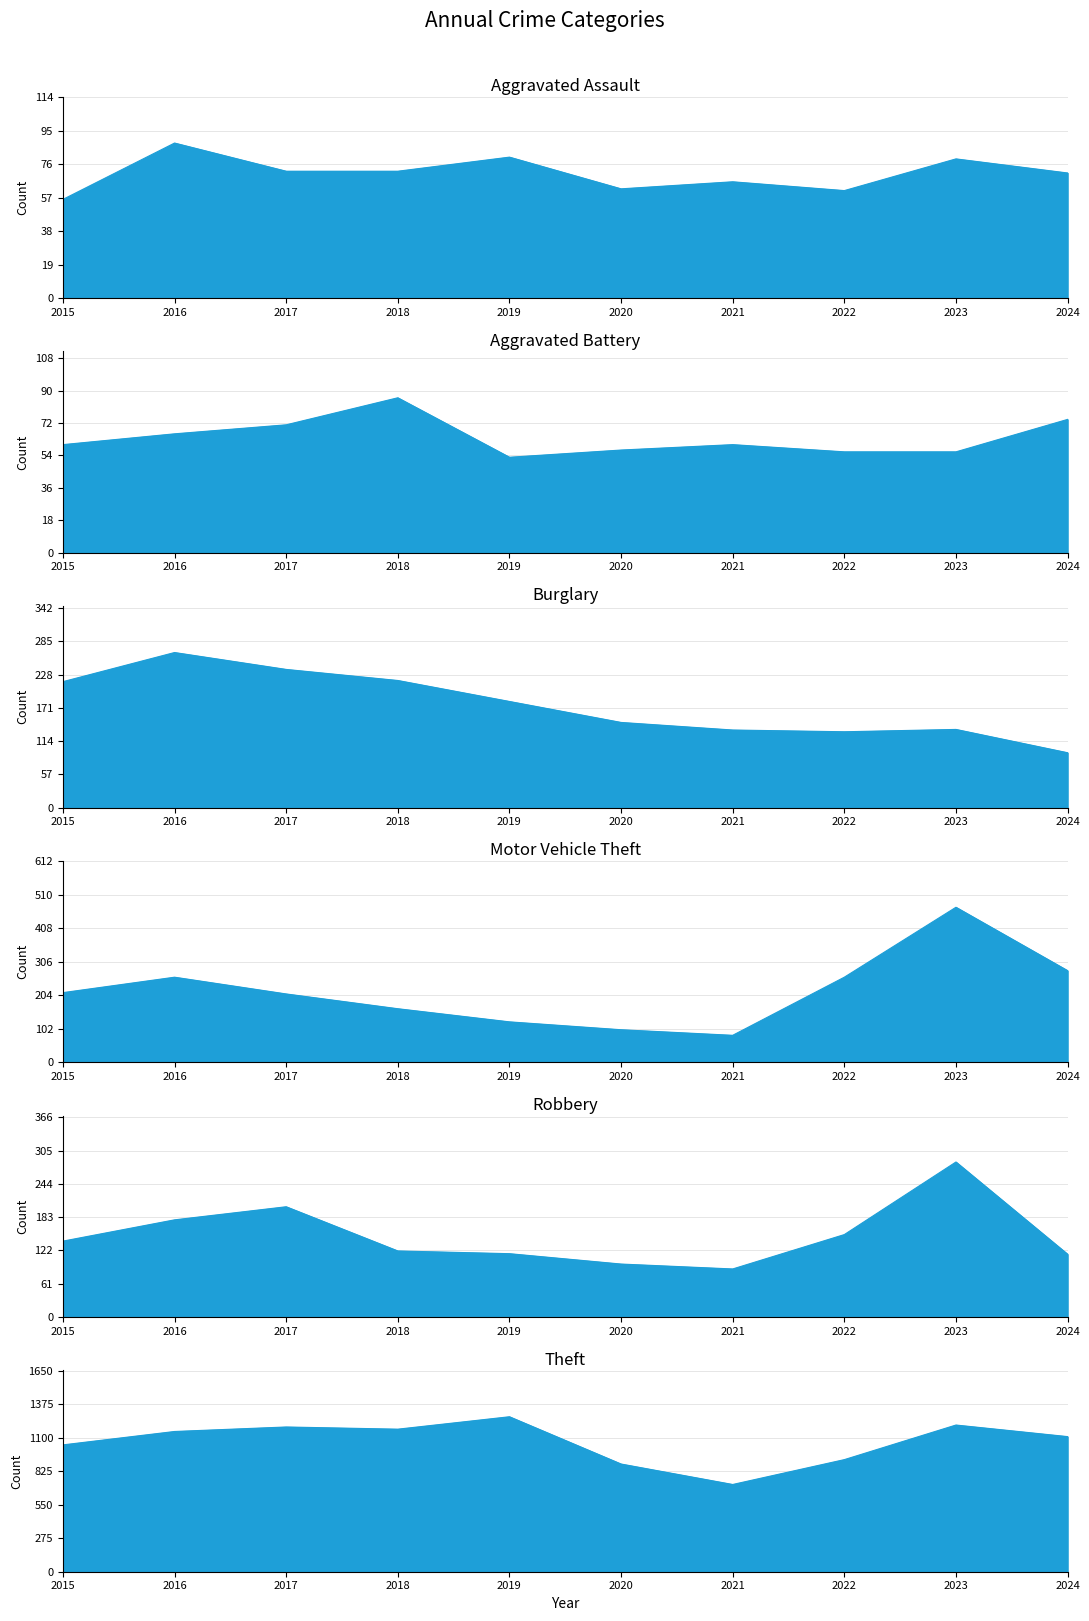

At which label is Burglary closest to 180?

2019